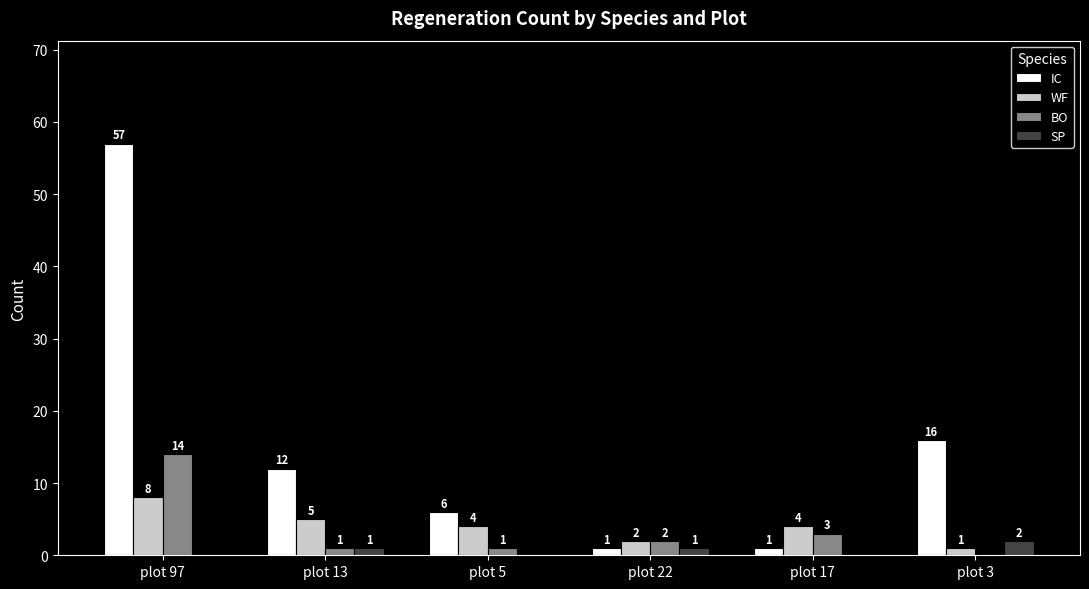

Where does the BO series first go above 2?

plot 97